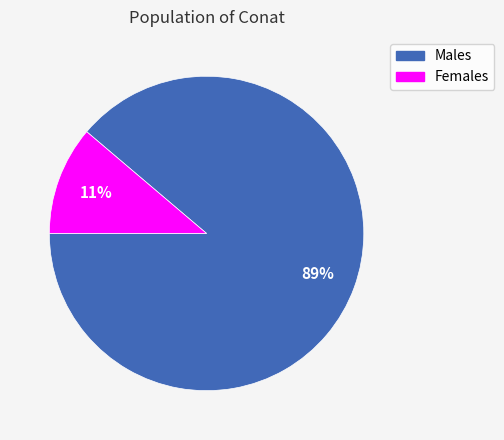

Does any single category account for the majority?

Yes